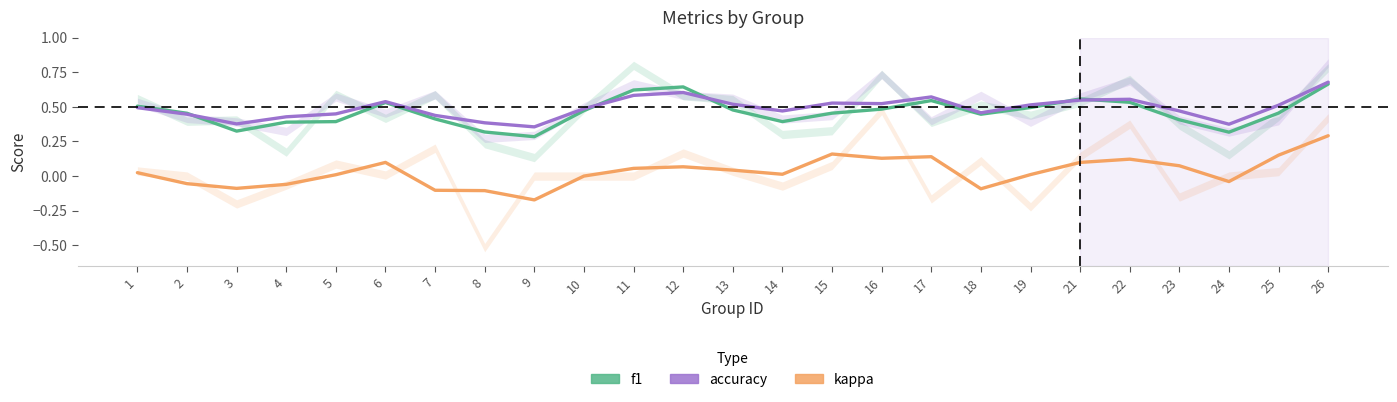

True or false: accuracy has a value of 0.5 at 1.

True